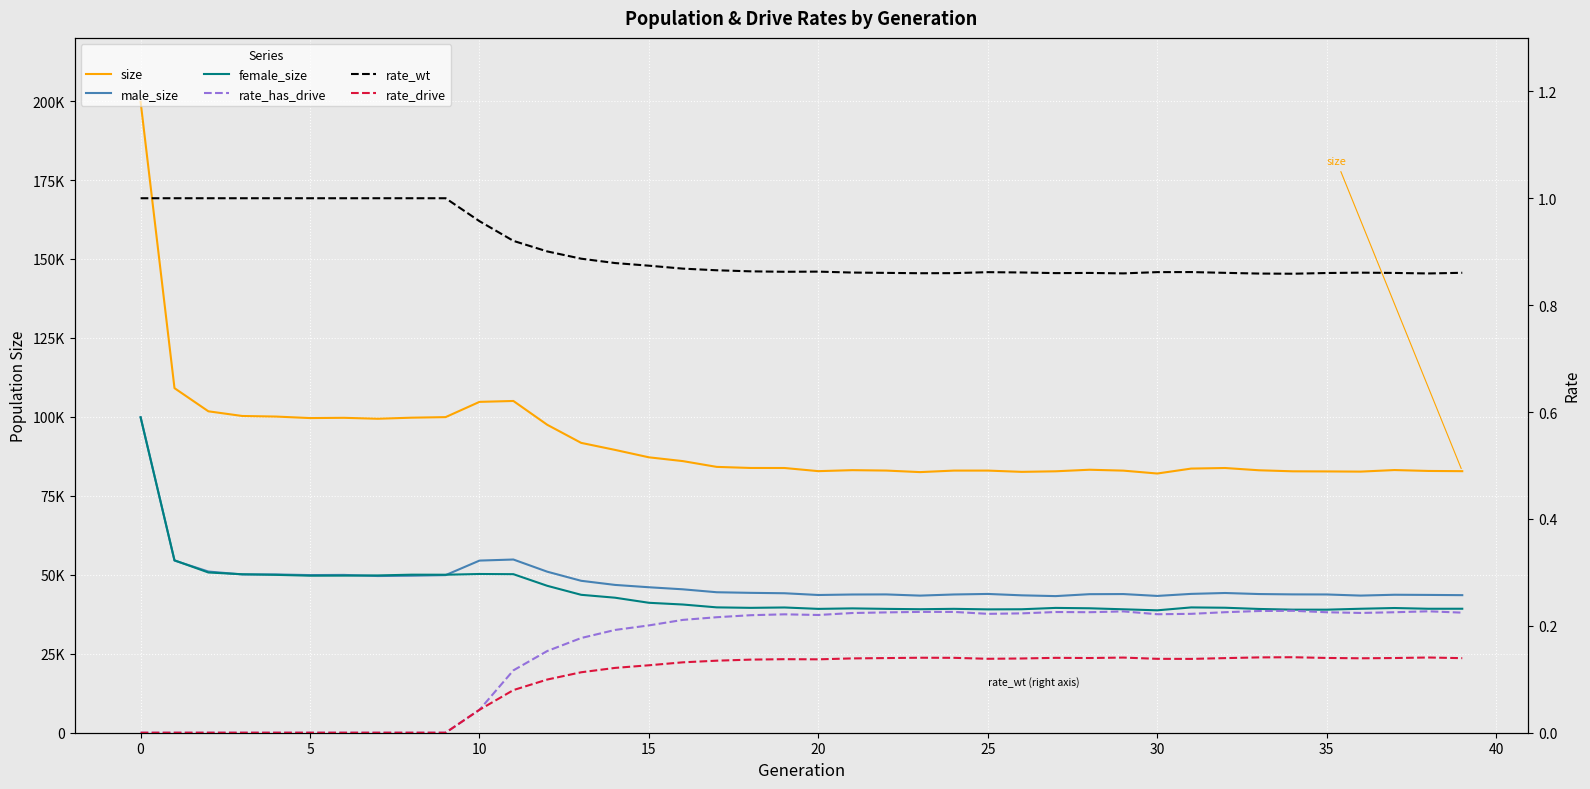

True or false: rate_drive and rate_has_drive intersect in this chart.

False